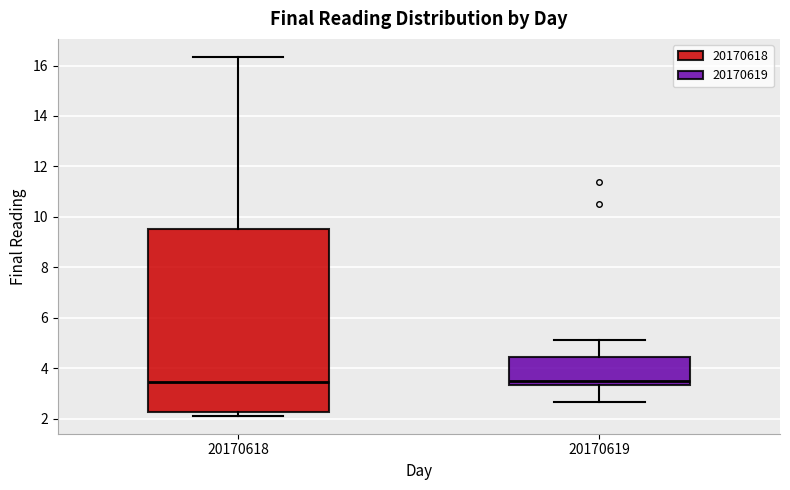

Reading left to right, transcribe this box plot: for each box, give where its median line is, the range the box spans, and where its two whiskers end, as read against the y-axis. The values are not printed on the chart, so give them approximately, as read against the axis.

20170618: median 3.4, box 2.2 to 9.6, whiskers 2.2 (just below the box's lower edge) to 16.4
20170619: median 3.6, box 3.4 to 4.4, whiskers 2.6 to 5.2